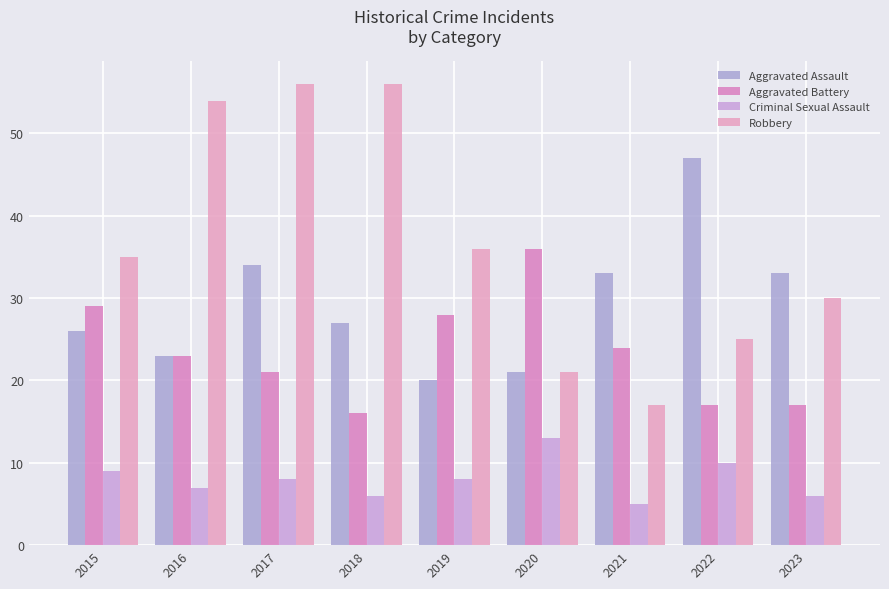

What is the average value of the Robbery series?

37